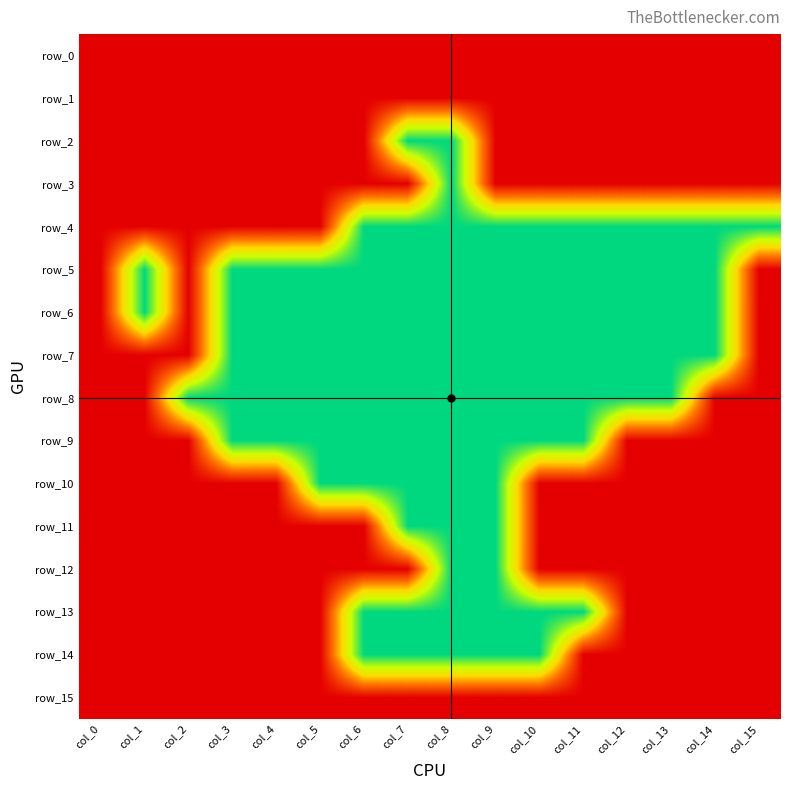

Between col_9 and col_11, which is larger?

col_9